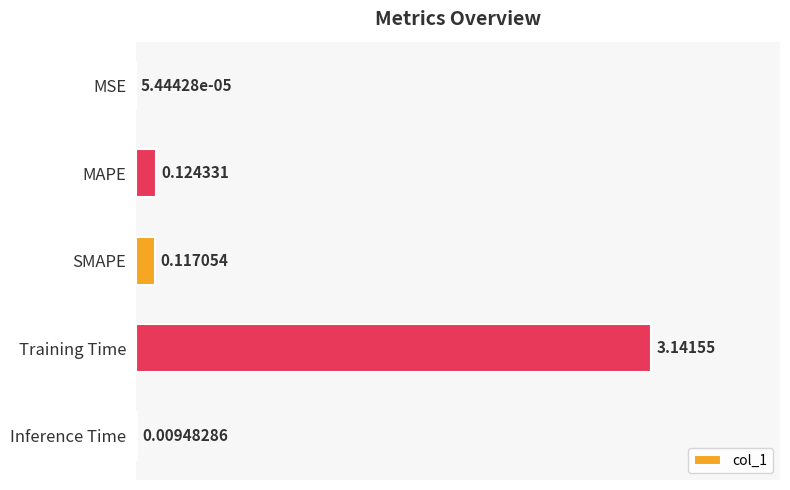

What is the change in value from Training Time to Inference Time?

-3.1